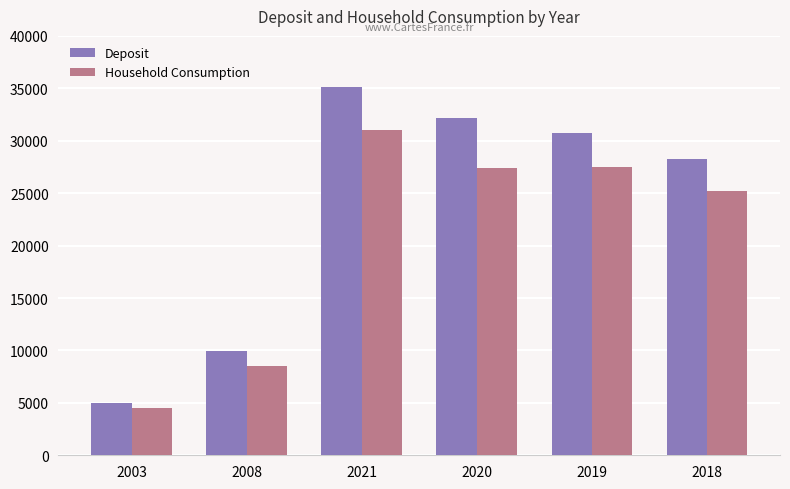

Count the number of data series in this chart.

2